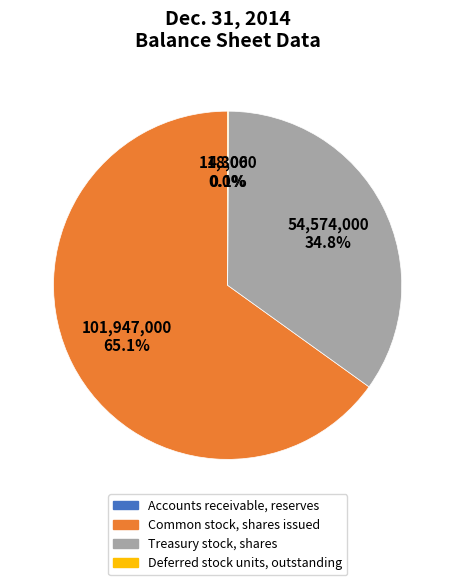

Which slice is the largest?

Common stock, shares issued